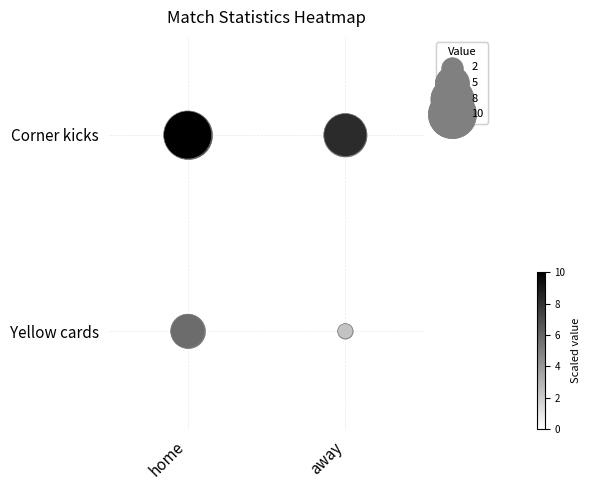

Rank the series by their average value, from lowest to highest.

Yellow cards, Corner kicks